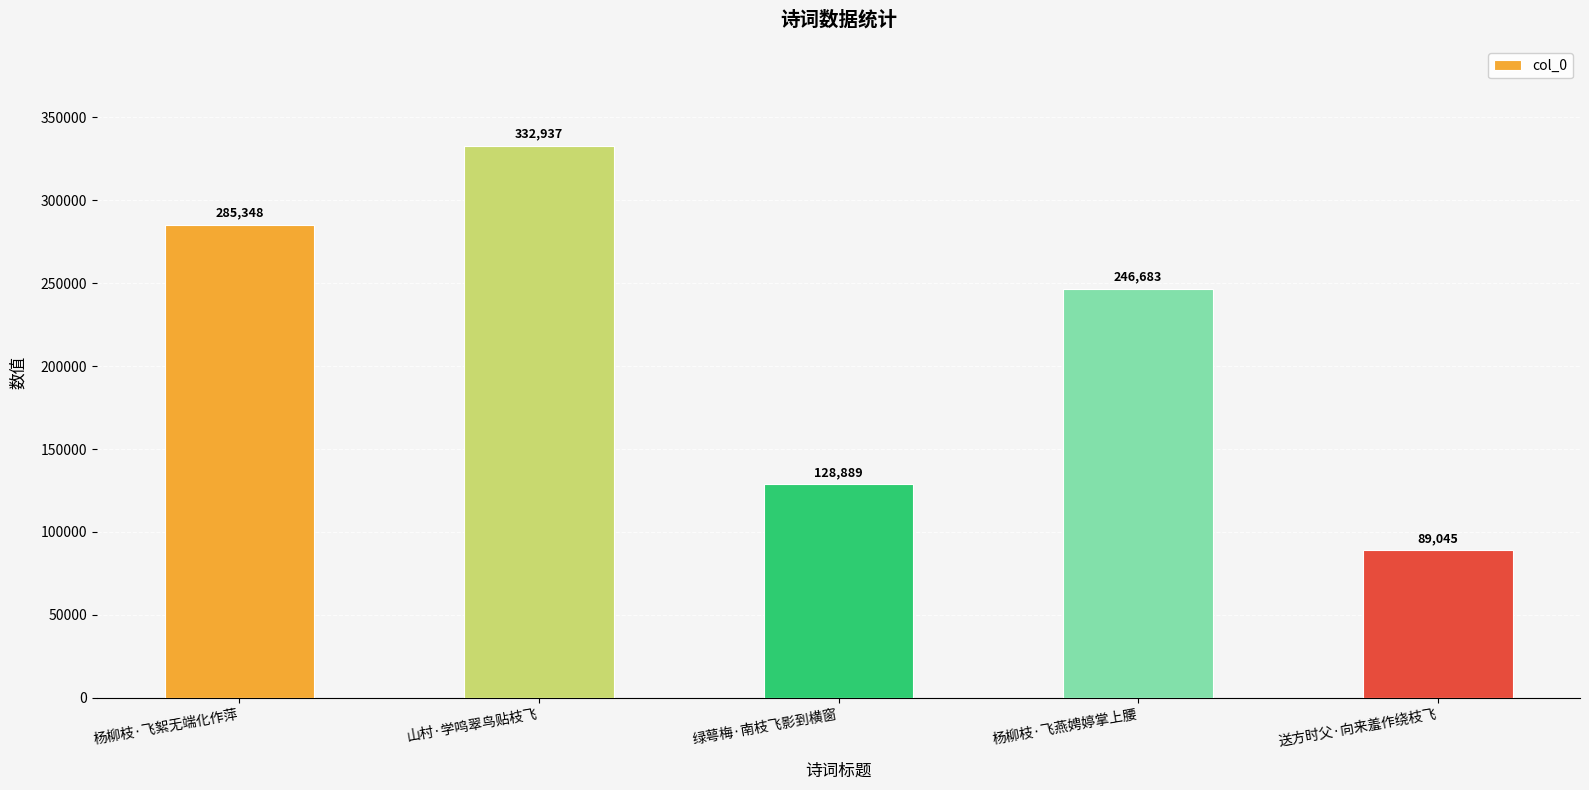

What is the label of the 5th bar from the right?

杨柳枝·飞絮无端化作萍